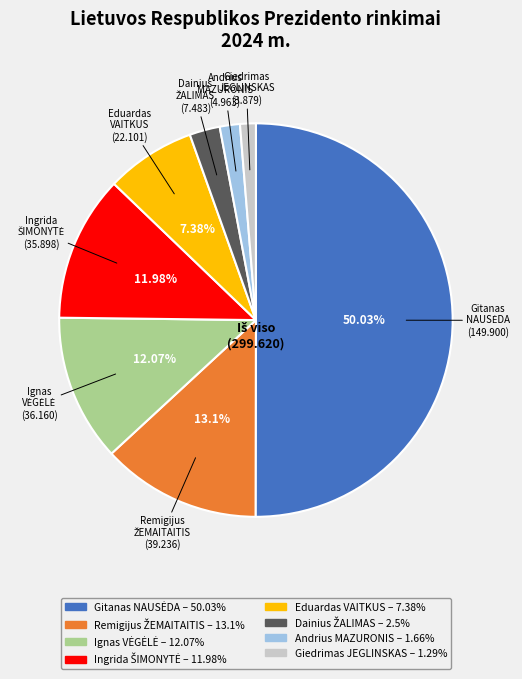

To the nearest percent, what percentage of the pie is Andrius MAZURONIS?

2%